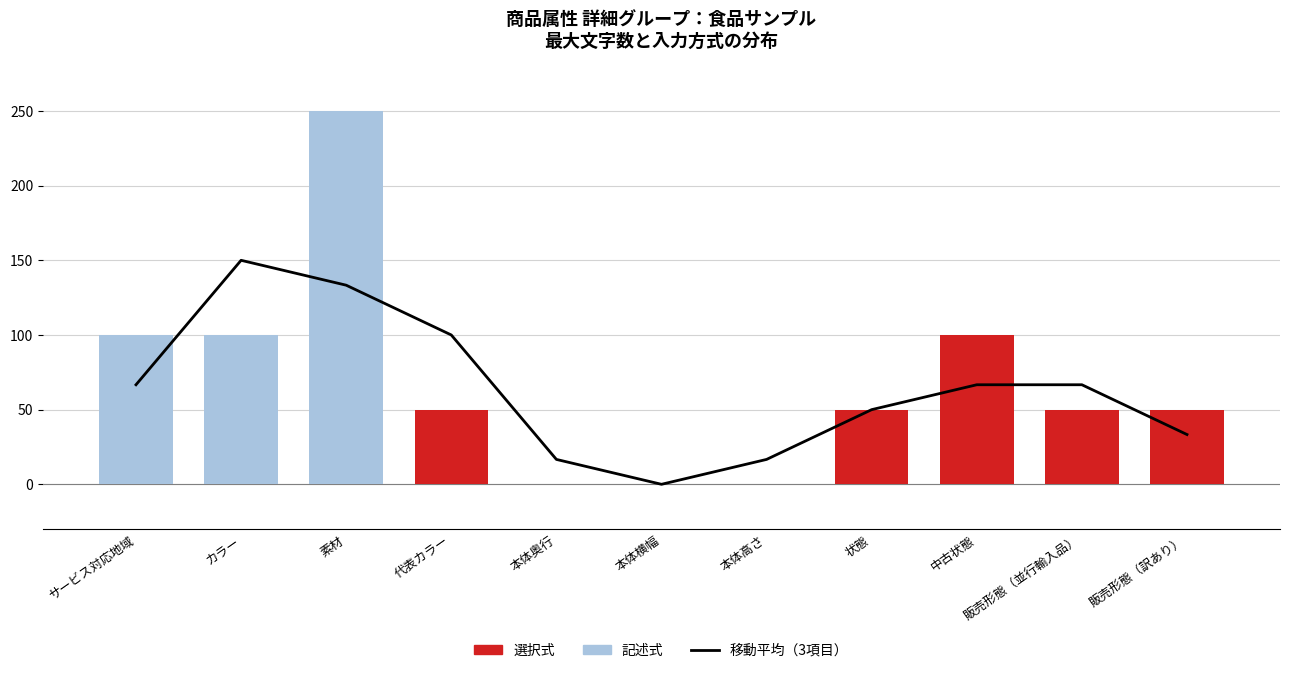

What is the sum of the values at 本体奥行 and サービス対応地域?

83.3